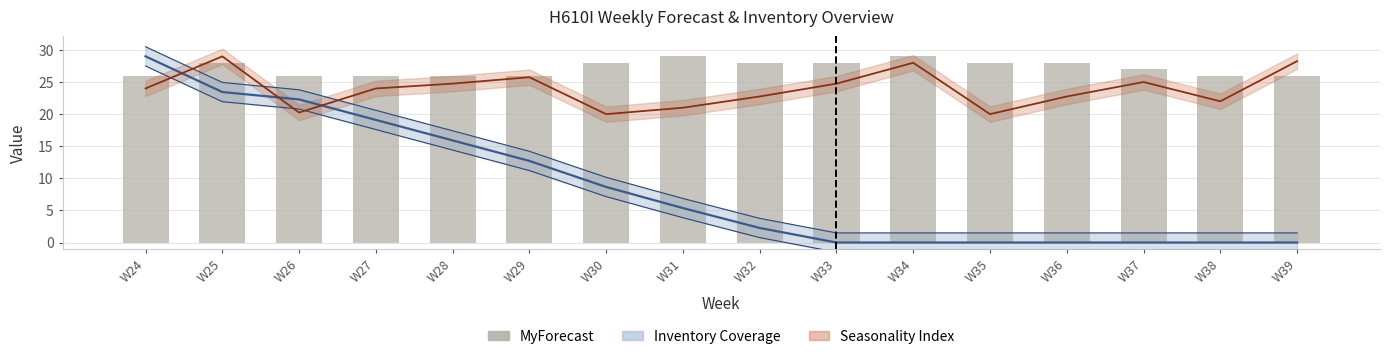

What is the difference between the maximum and second lowest values?

3